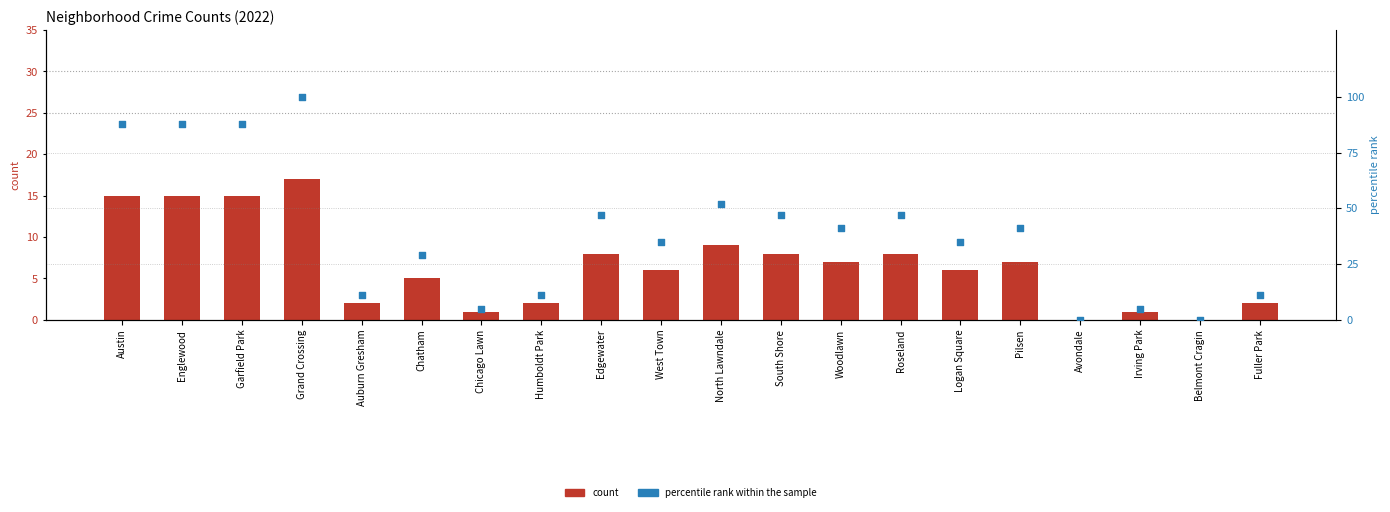

Which series reaches the maximum Y coordinate?

percentile rank within the sample